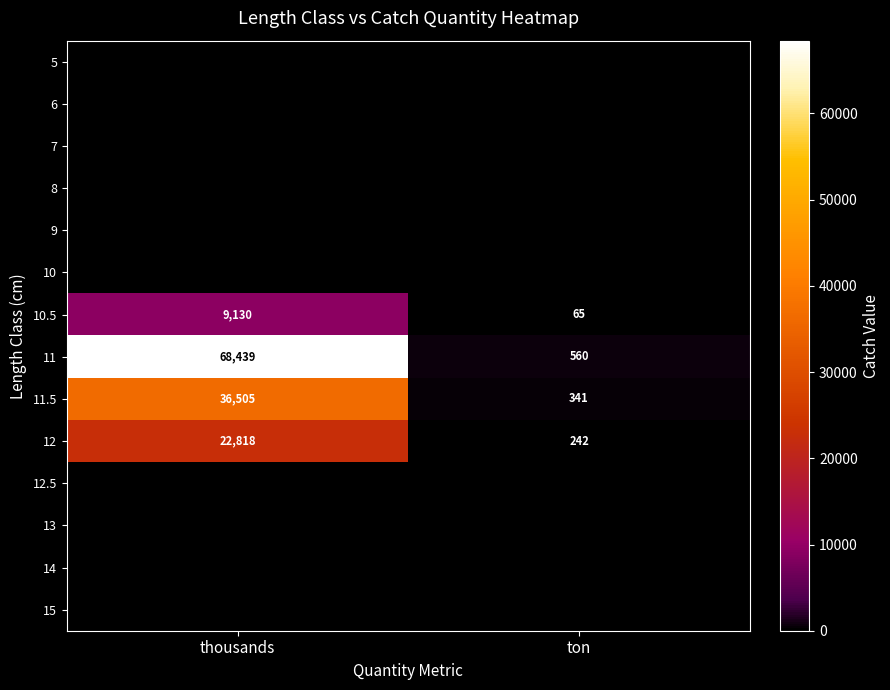

Where is 11 nearest to the value 34499?

ton